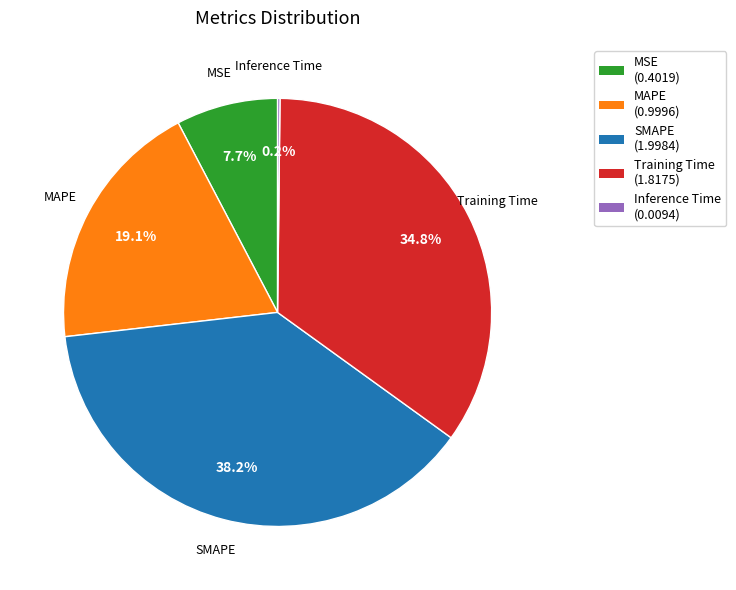

Is MSE the majority of the pie?

No